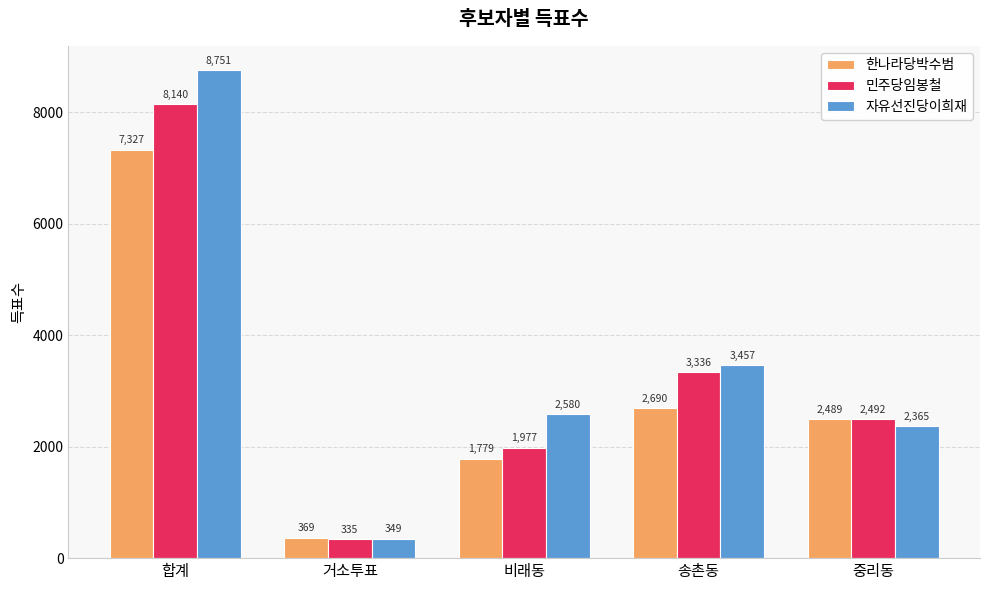

How many series are shown in this chart?

3